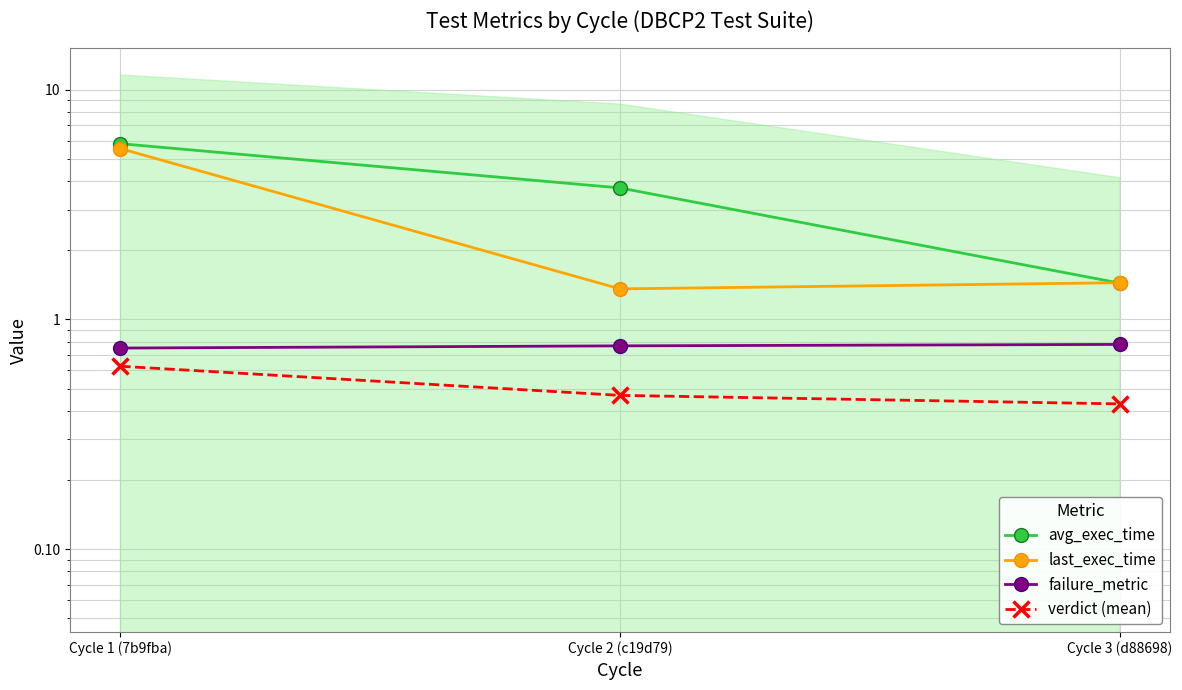

Reading right to left, transcribe all the data shown in this chart.

avg_exec_time: 1.4	3.7	5.8
last_exec_time: 1.4	1.4	5.5
failure_metric: 0.8	0.8	0.8
verdict (mean): 0.4	0.5	0.6